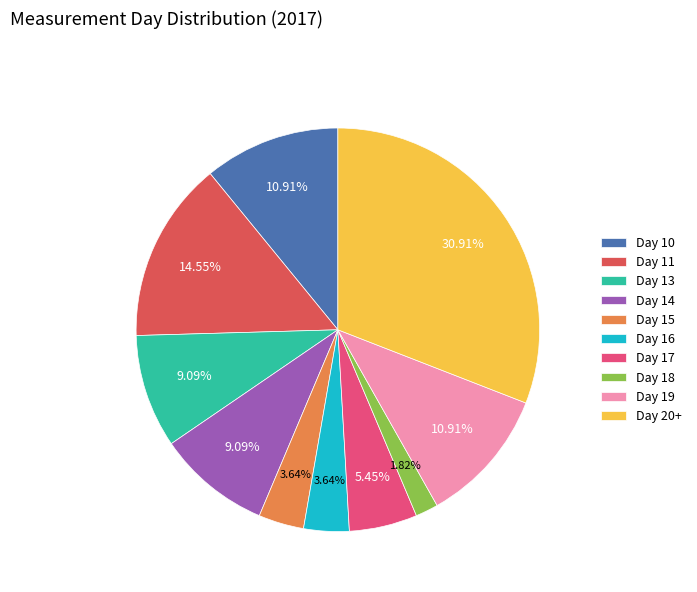

To the nearest percent, what is the difference between the largest and smallest slice percentages?

29%